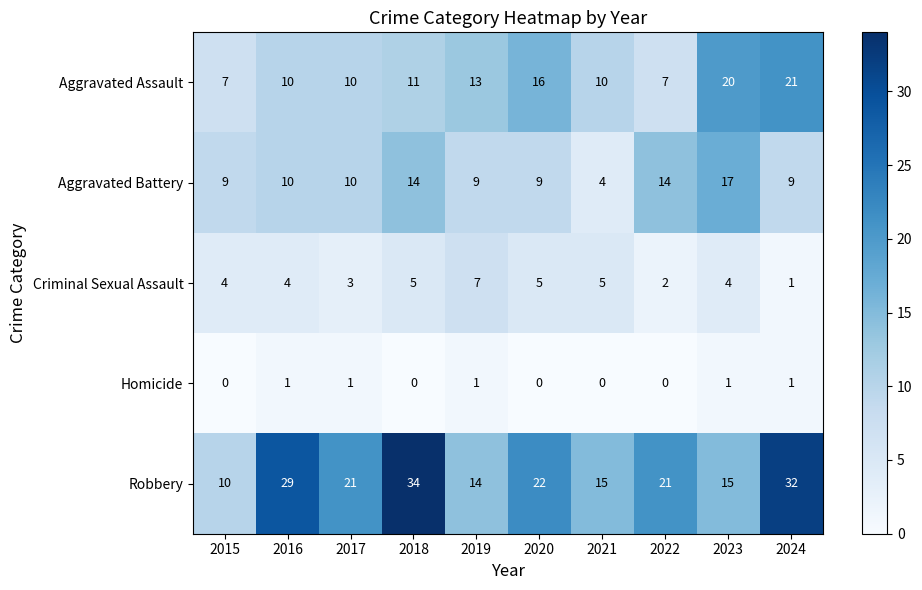

What is the maximum value for Aggravated Battery?

17